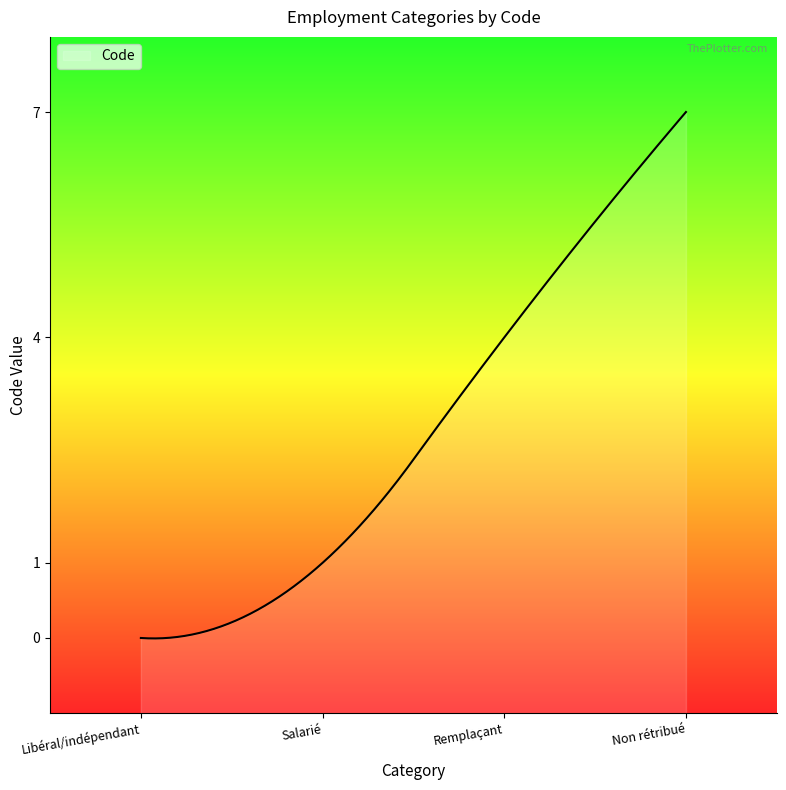

What is the sum of the values at Salarié and Remplaçant?

5